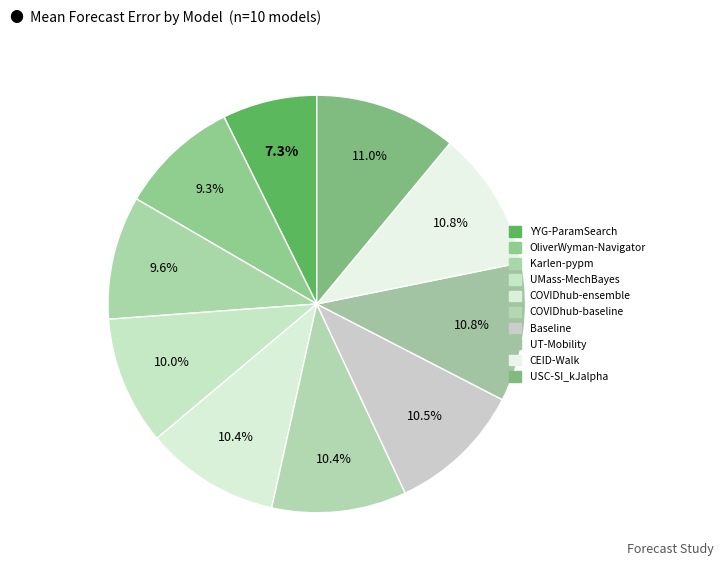

How many segments does this pie chart have?

10